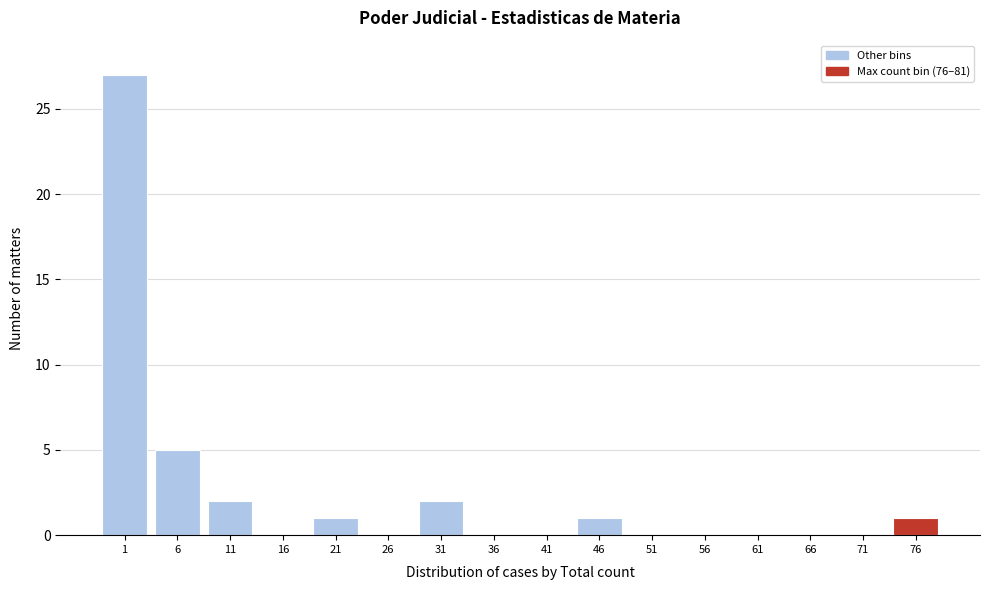

Reading left to right, extract all data points from this chart.

1=27	6=5	11=2	16=0	21=1	26=0	31=2	36=0	41=0	46=1	51=0	56=0	61=0	66=0	71=0	76=1